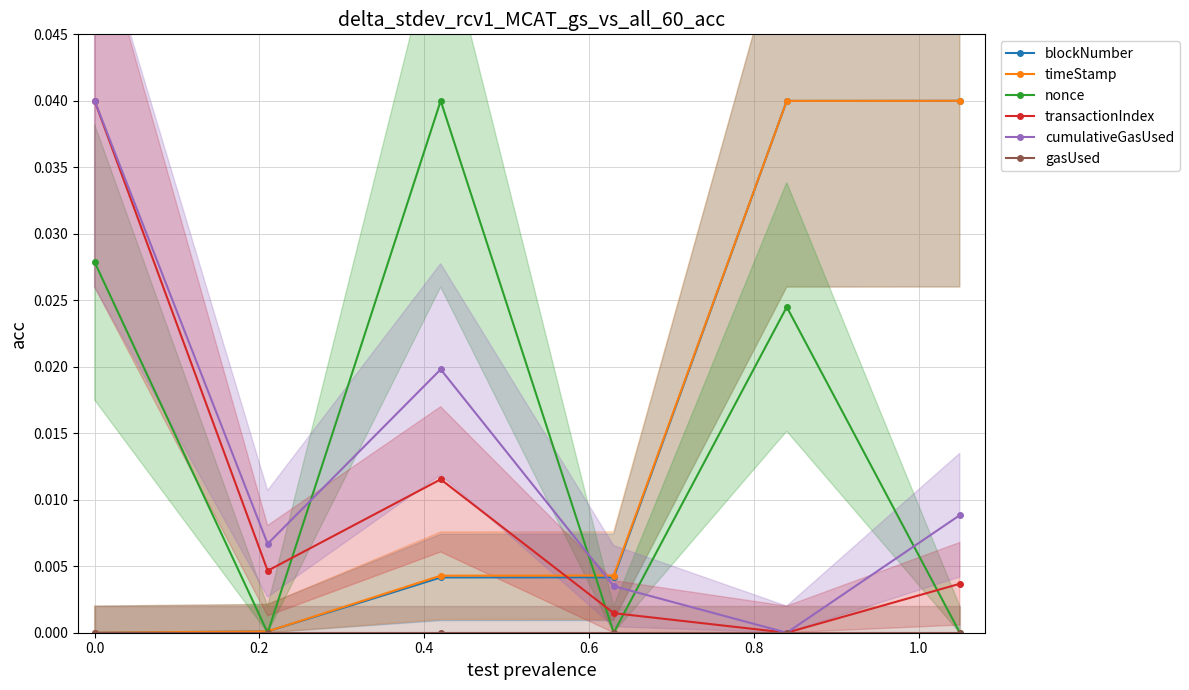

True or false: transactionIndex and blockNumber intersect in this chart.

True